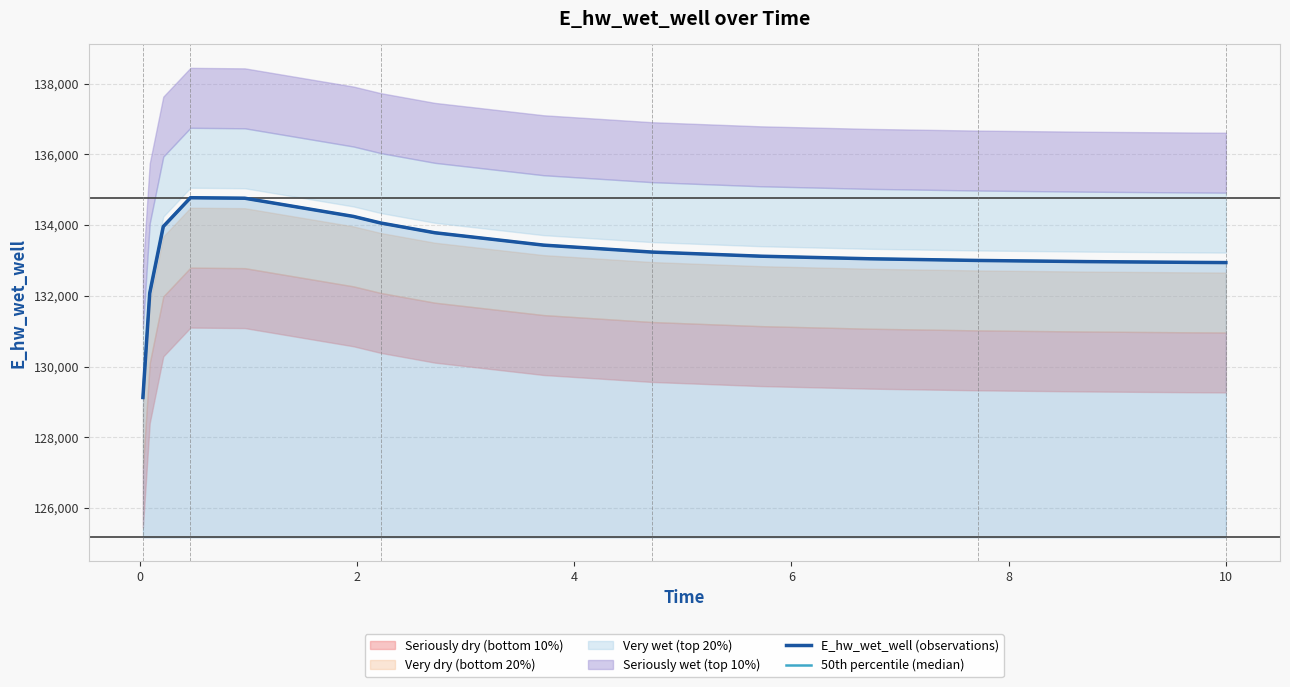

True or false: 50th percentile (median) and E_hw_wet_well (observations) cross at least once.

False